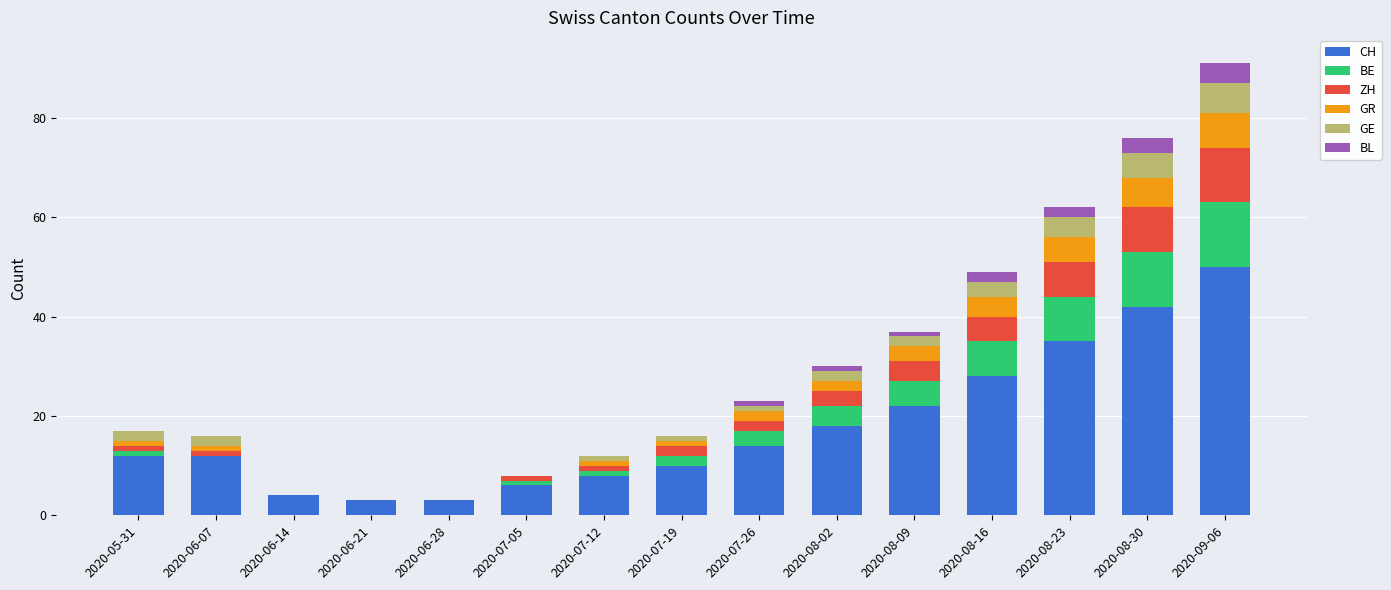

Where is CH nearest to the value 26?

2020-08-16